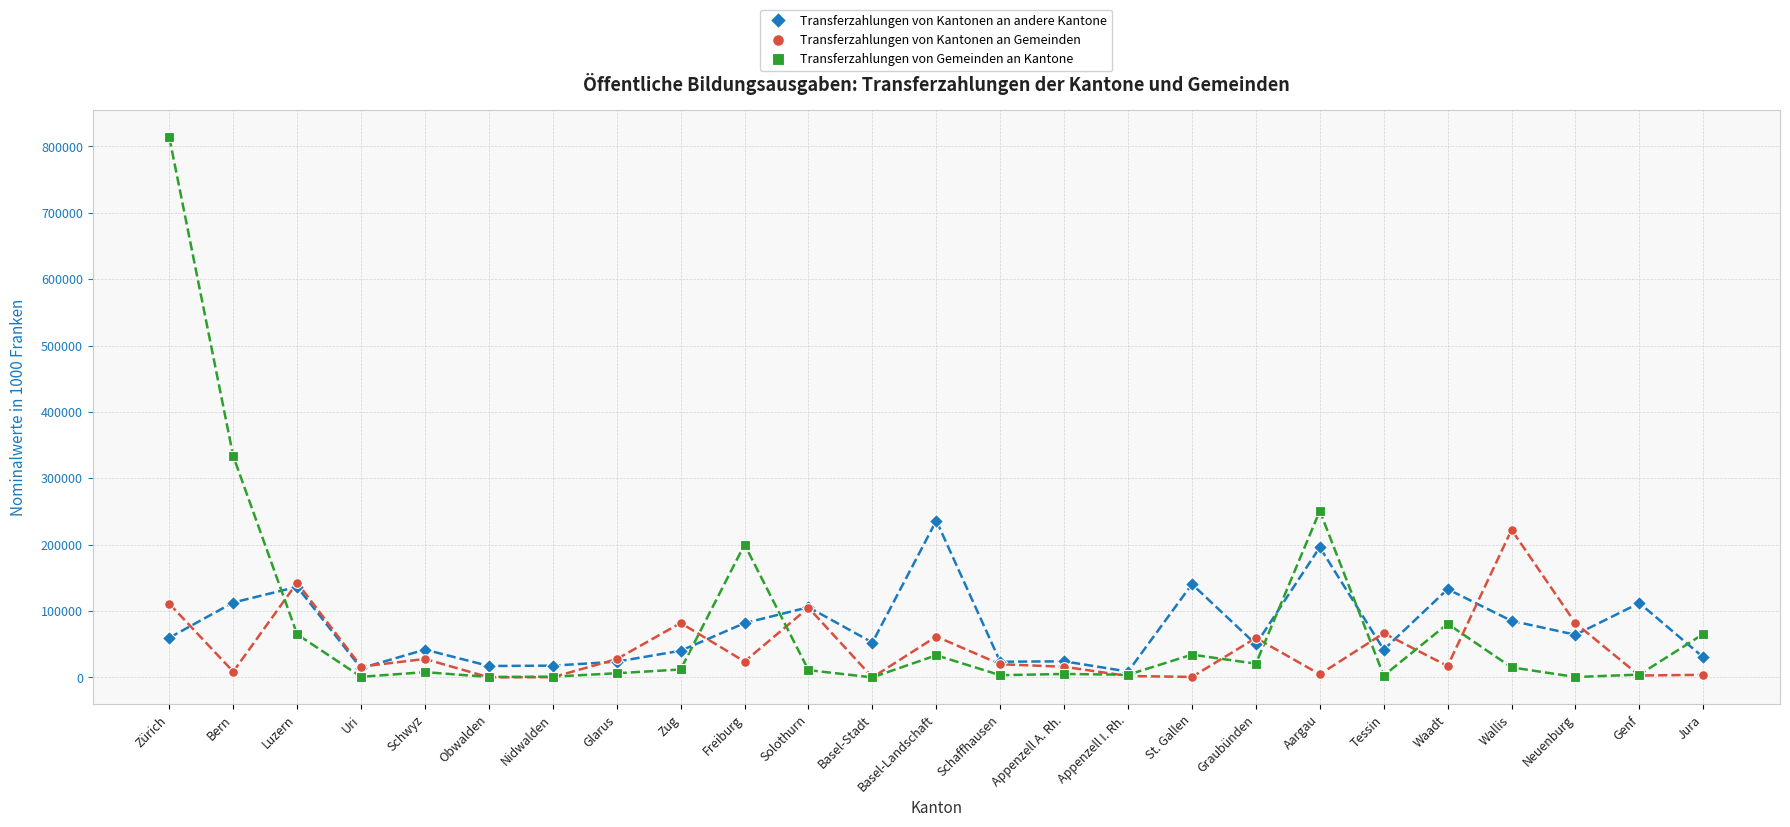

What is the value of the Transferzahlungen von Kantonen an Gemeinden point at the 25th from the left?

3897.3